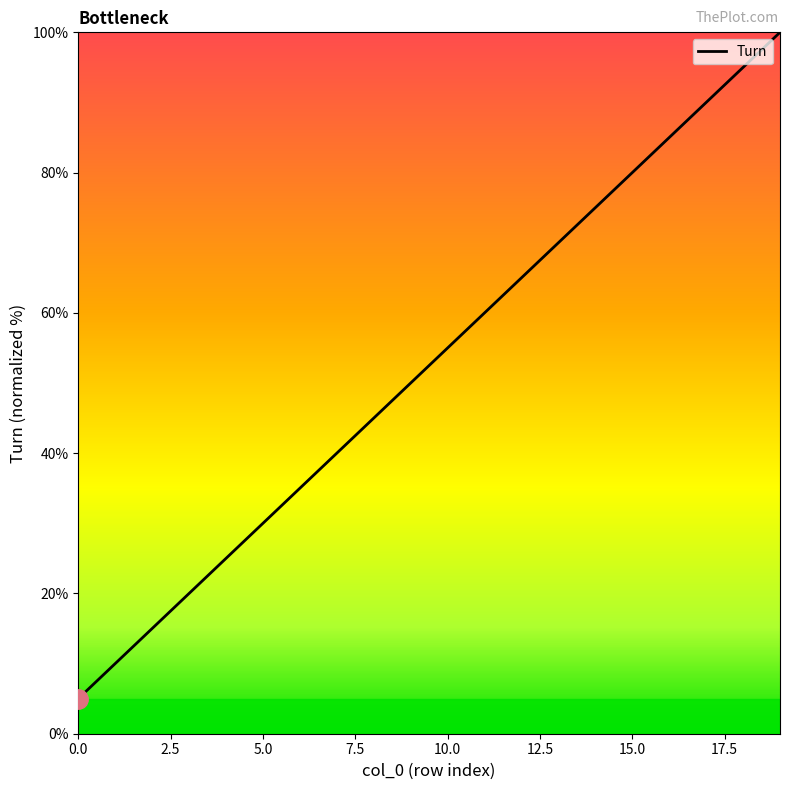

What is the difference between the maximum and minimum values?

95.0